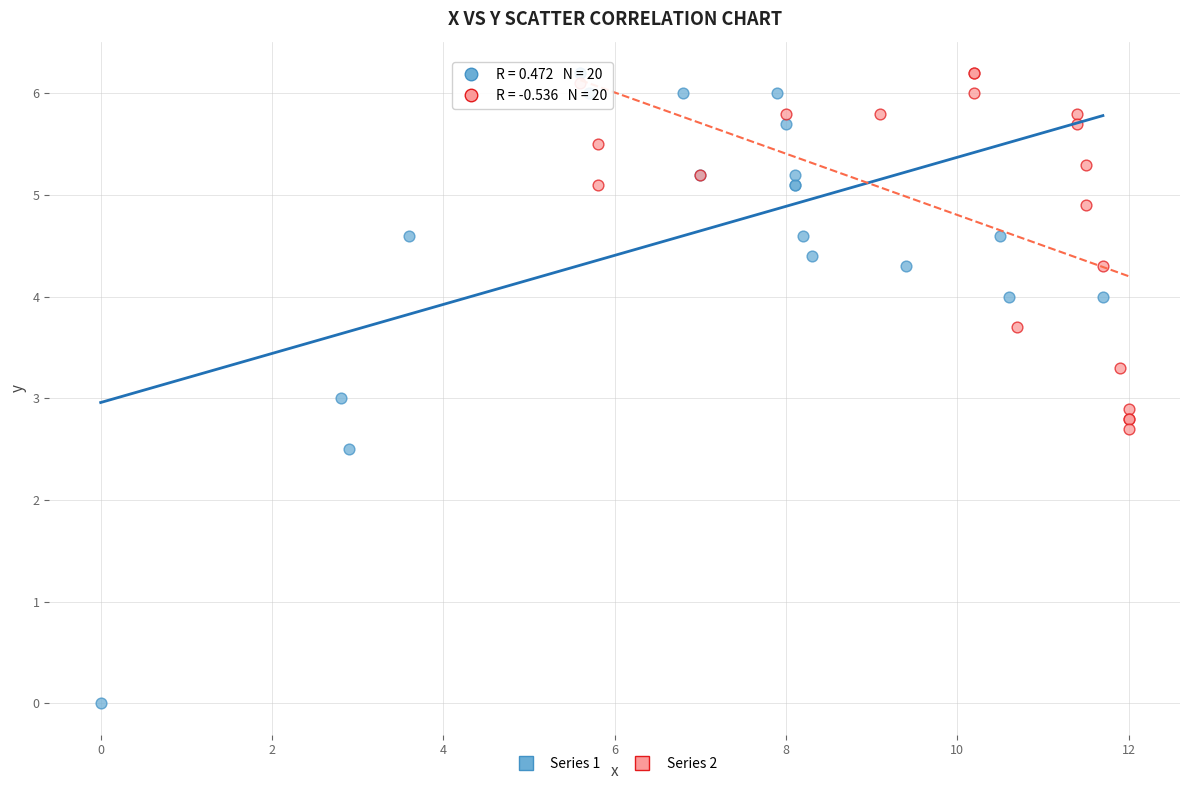

Which series has the largest Y range (max minus min)?

Series 1